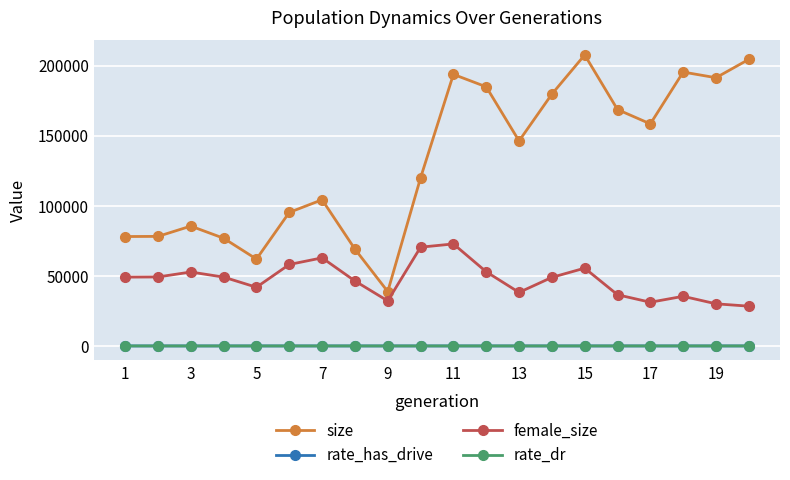

Which series has the largest total across all categories?

size